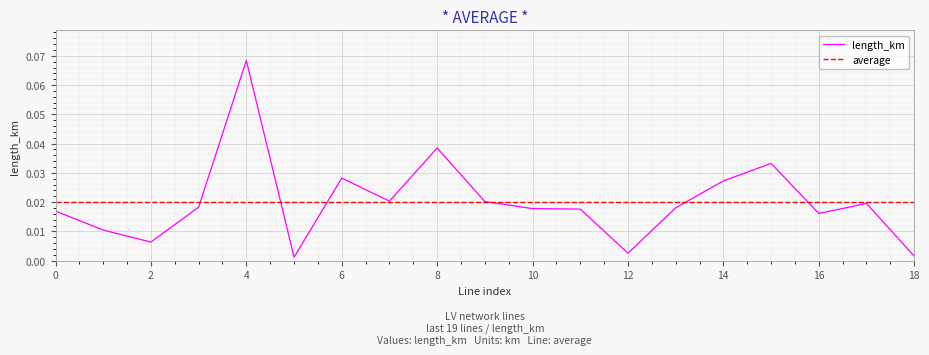

Rank the categories by value from lowest to highest.

line_5, line_18, line_12, line_2, line_1, line_16, line_0, line_11, line_10, line_13, line_3, line_17, line_9, line_7, line_14, line_6, line_15, line_8, line_4